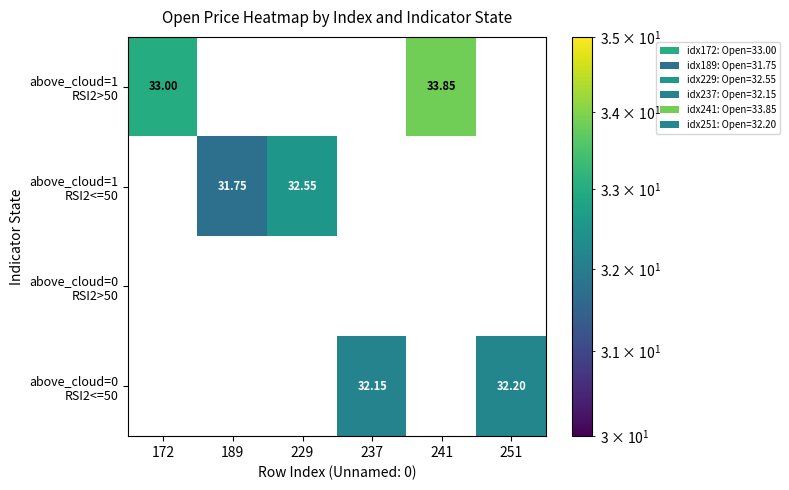

Count the number of categories in the chart.

6